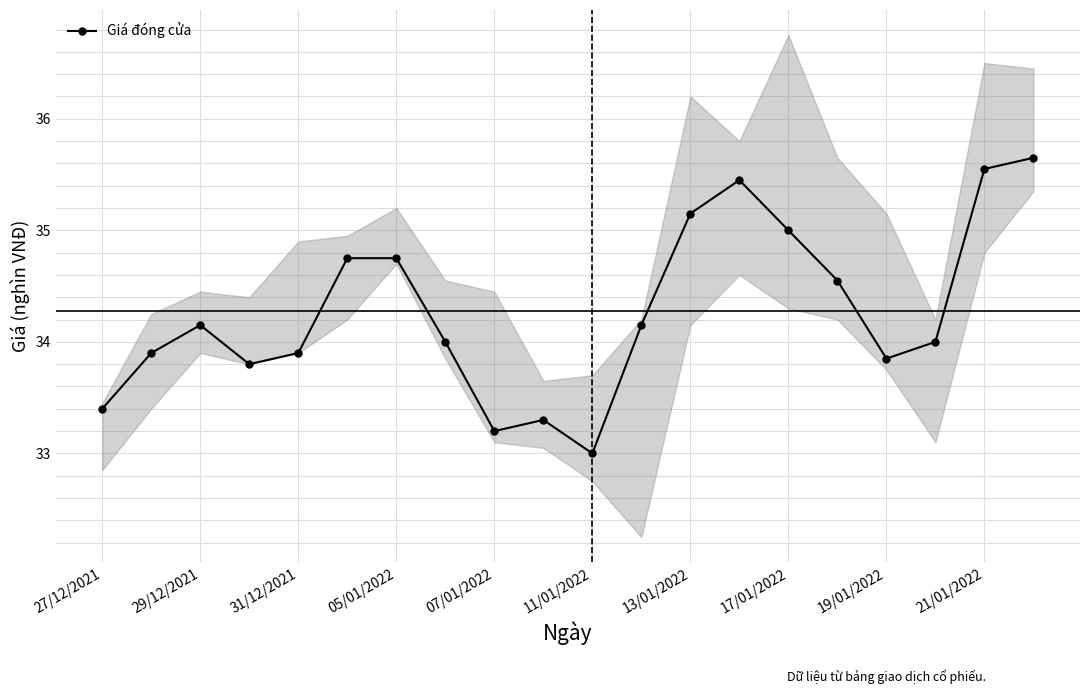

How many data points are above 34?

10